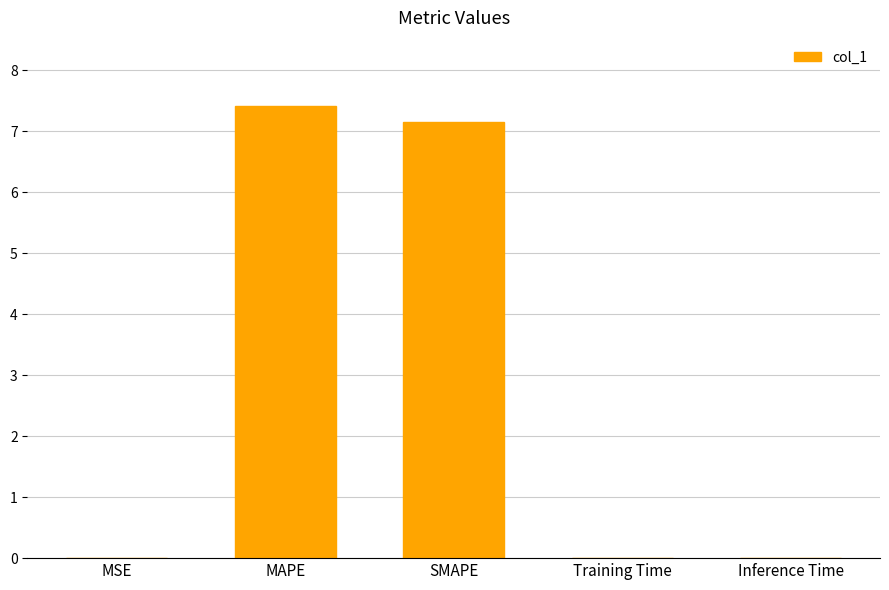

At which category does the chart reach its peak across all series?

MAPE